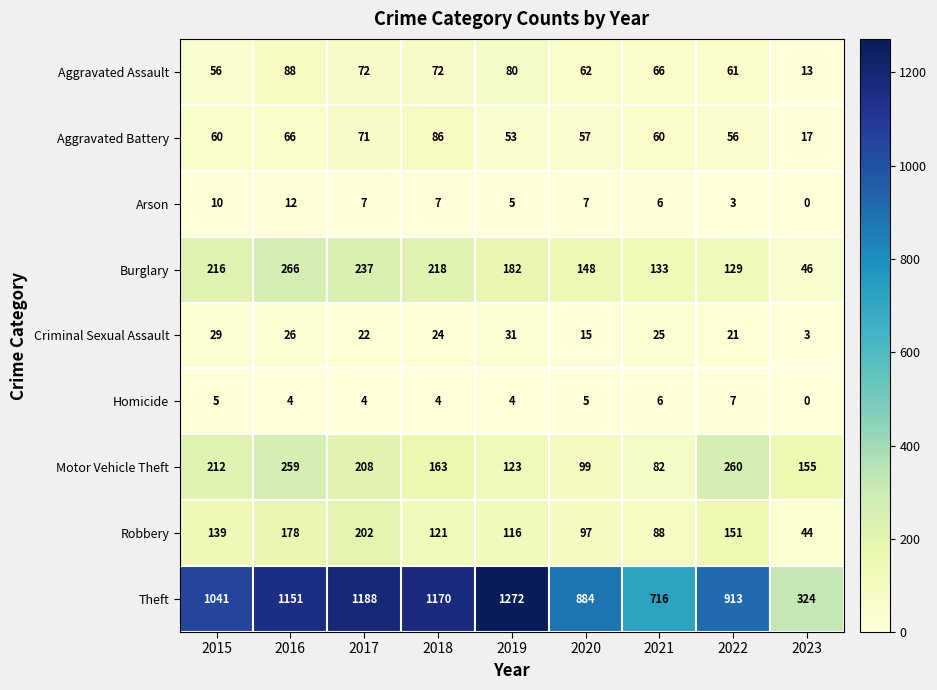

Which series changed the most between 2017 and 2021?

Theft